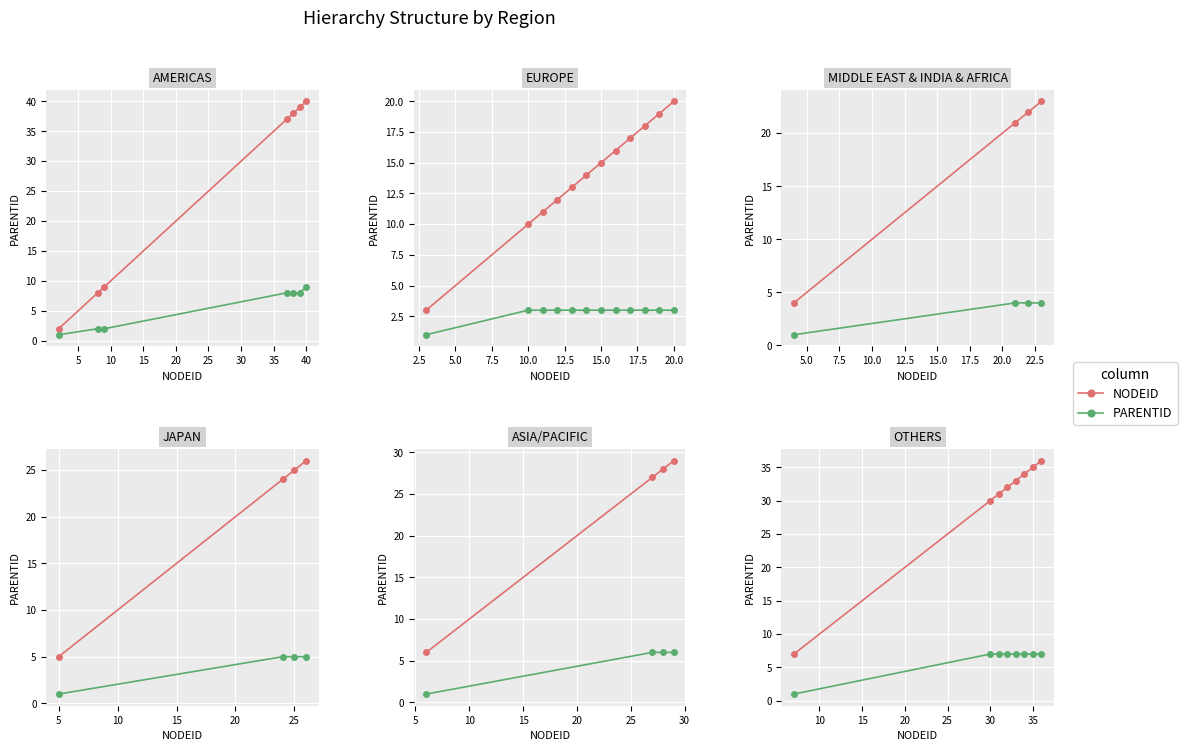

What is the sum of all PARENTID values?

50